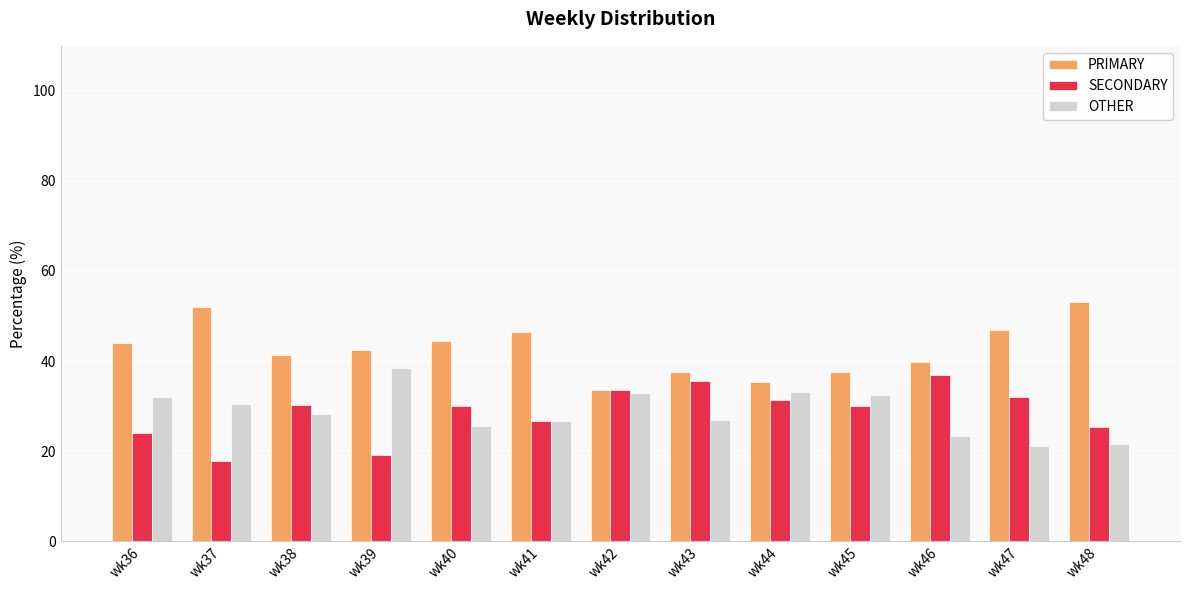

What is the greatest value displayed?

53.2